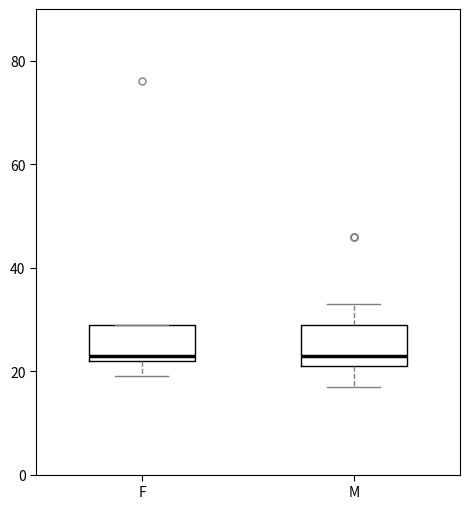

Where is the lower edge of the box for F on the y-axis? The values are not printed on the chart, so give them approximately, as read against the axis.

22